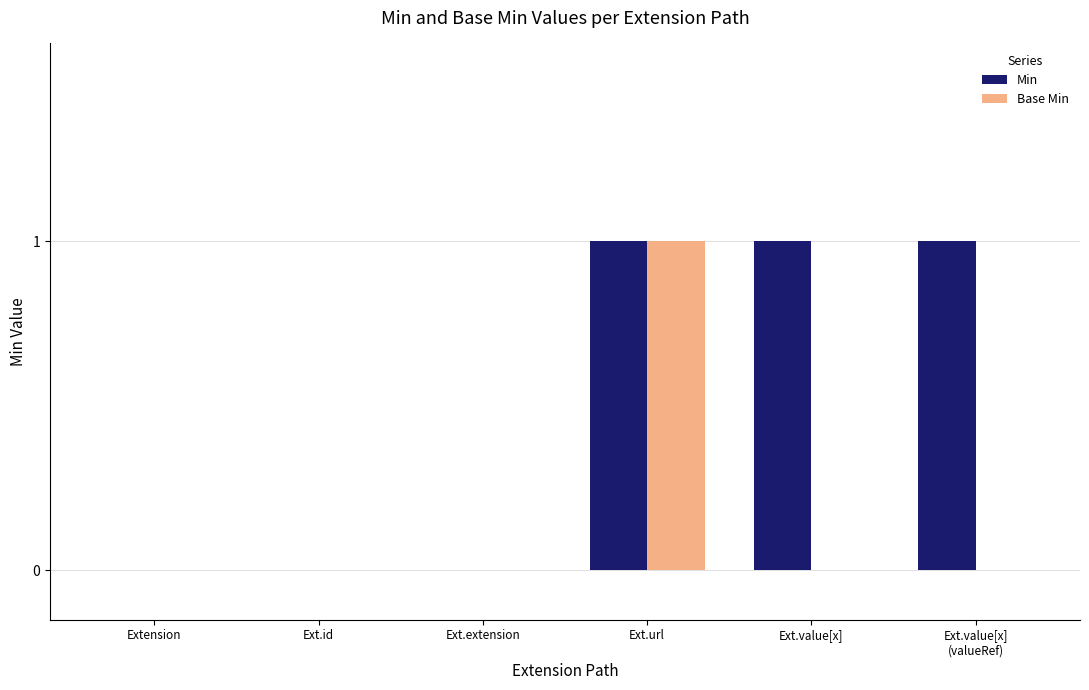

How many groups of bars are there?

6